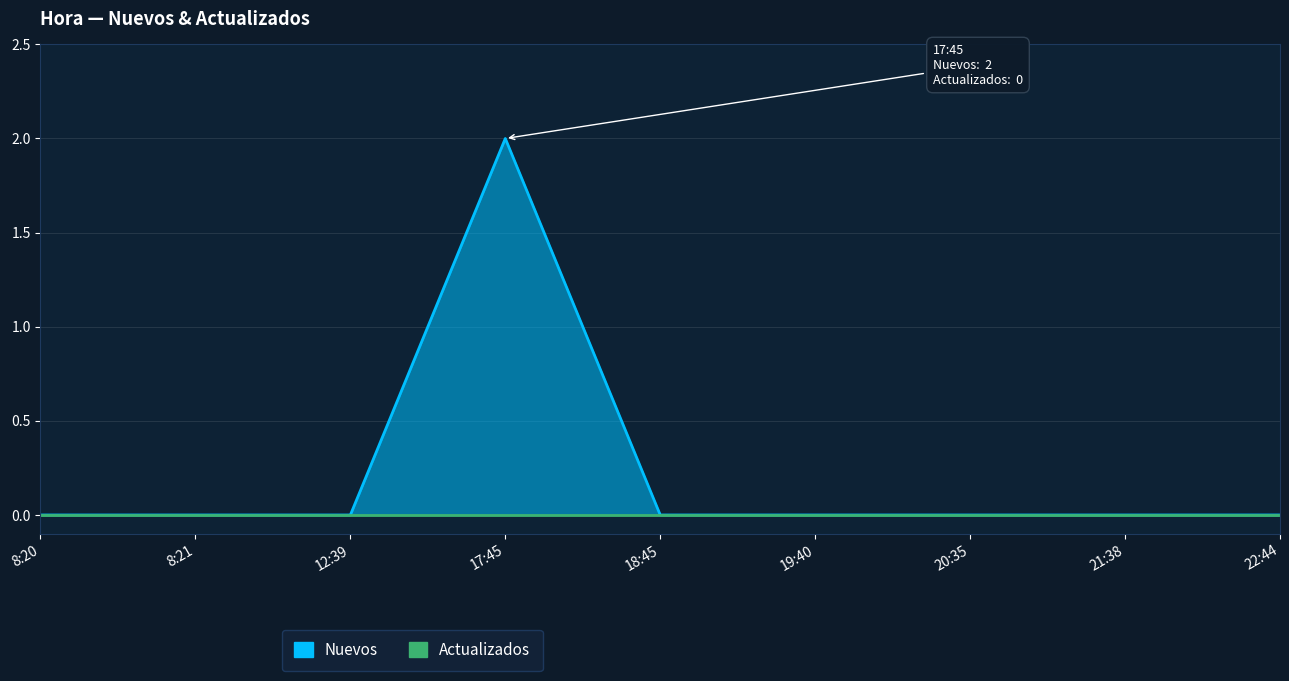

What is the label of the 8th point from the right?

8:21